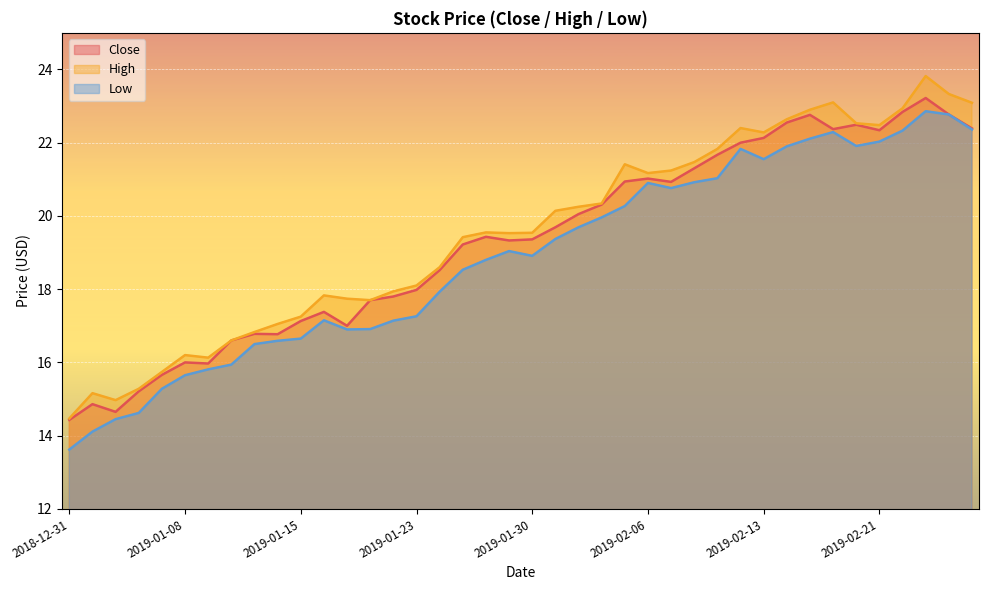

True or false: Close and Low cross at least once.

False